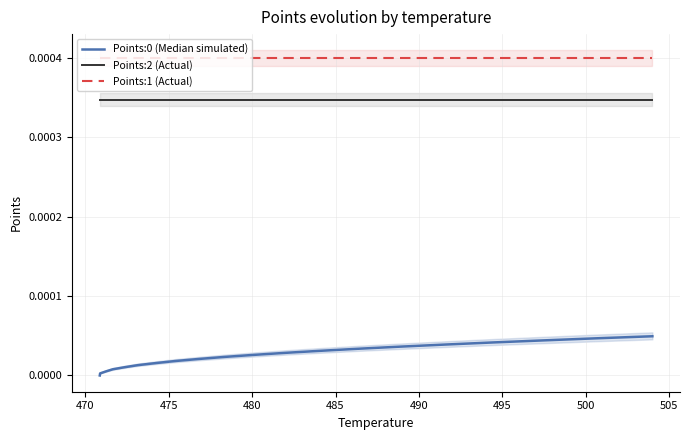

Rank the series by their maximum value, from highest to lowest.

Points:1 (Actual), Points:2 (Actual), Points:0 (Median simulated)